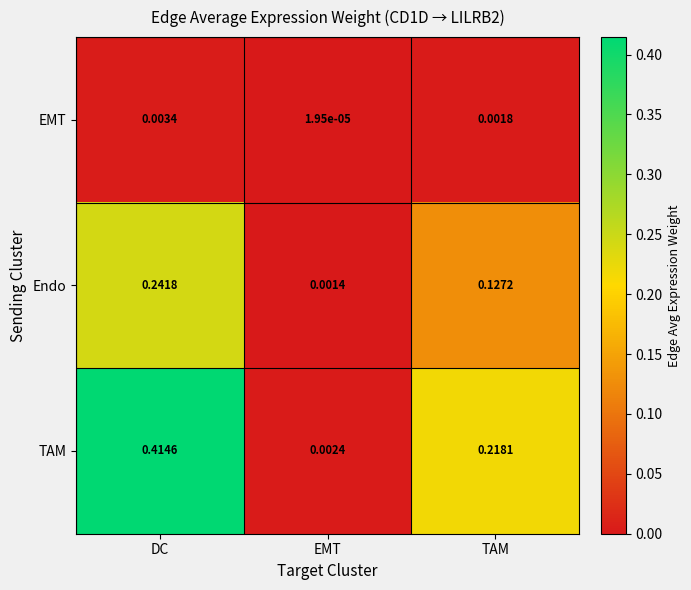

At DC, list the series in order from smallest to largest.

EMT, Endo, TAM